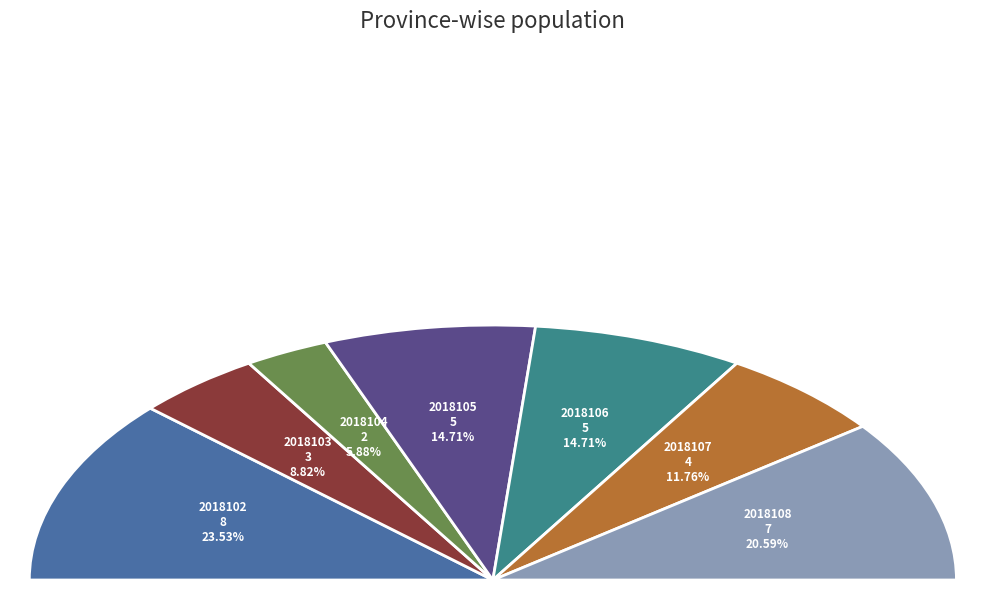

What percentage is NOT represented by 2018108?

79.4%